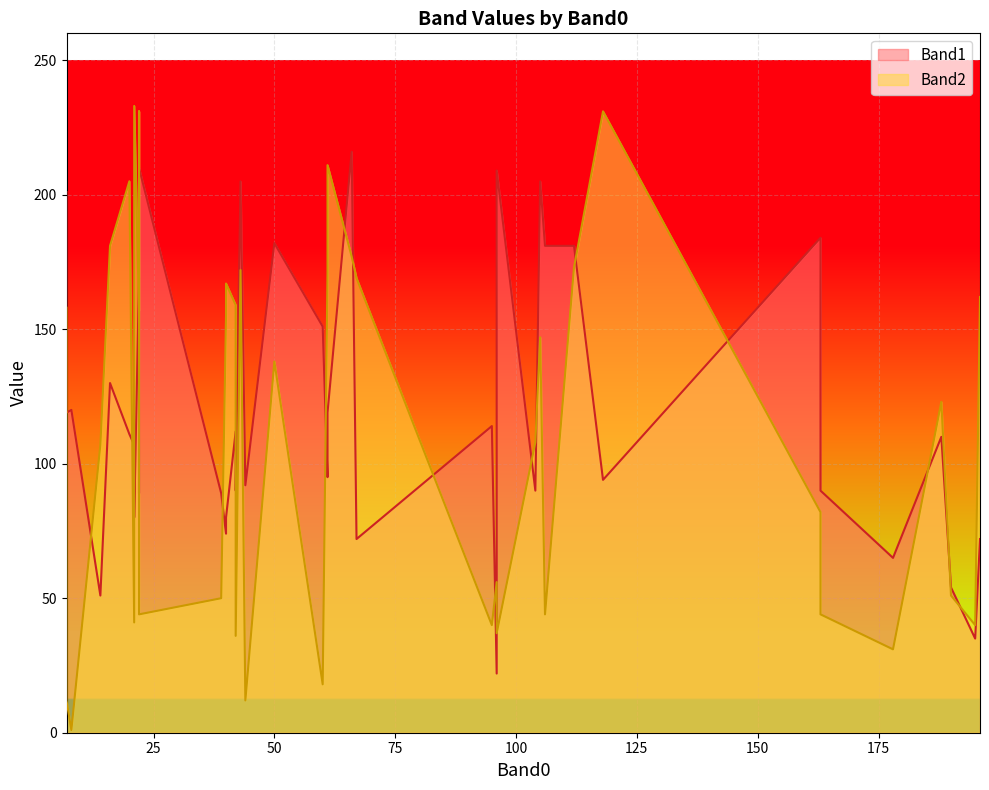

How many values in the Band2 series are below 123?

20